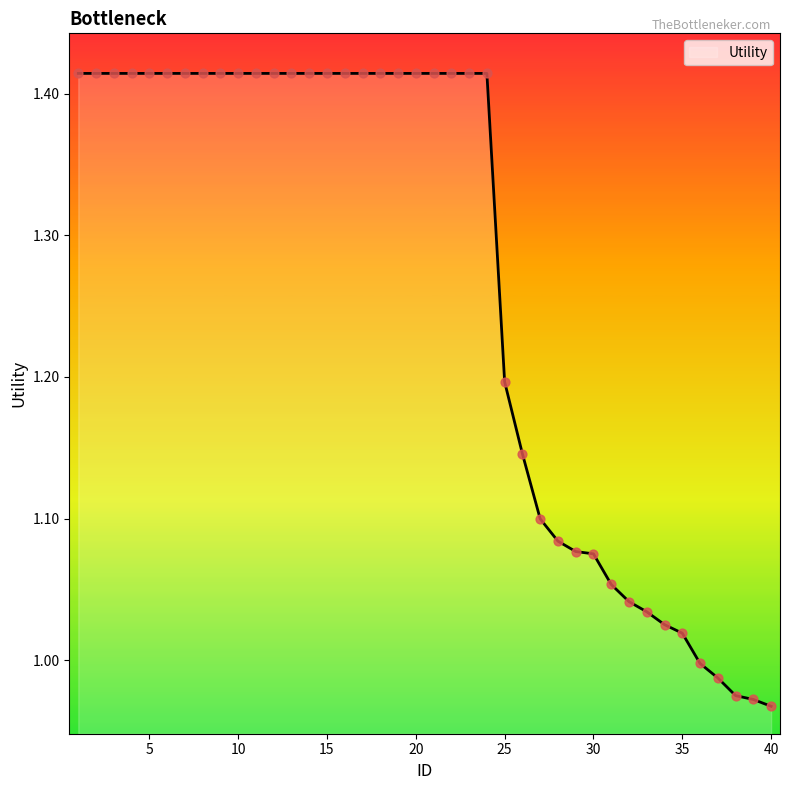

What is the difference between the maximum and minimum values?

0.4